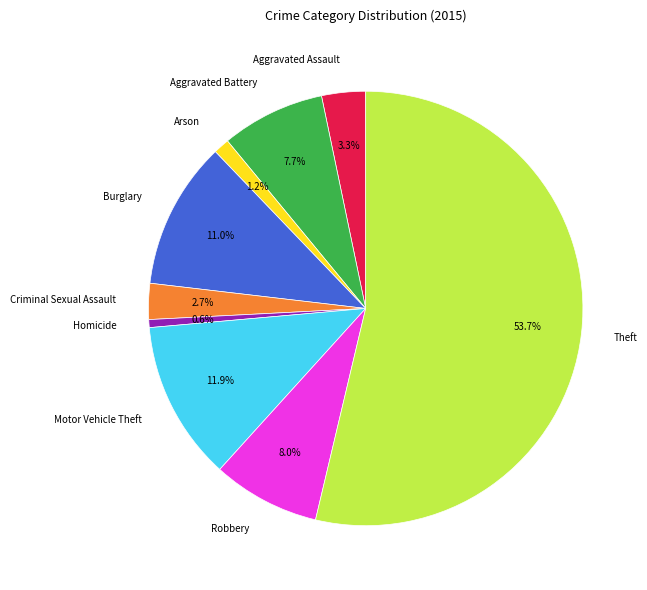

Count the number of slices in the pie.

9